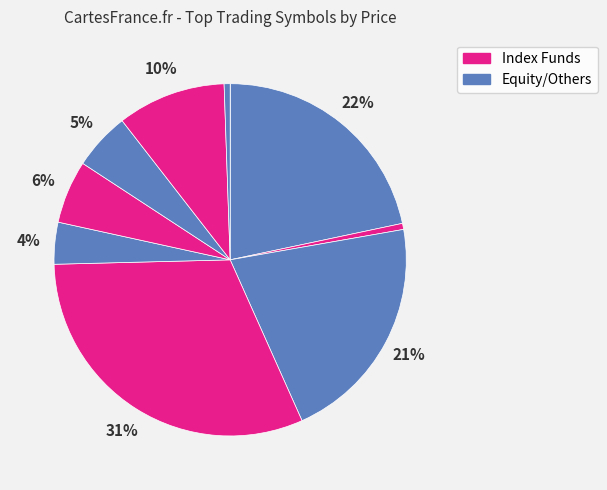

How many segments does this pie chart have?

10